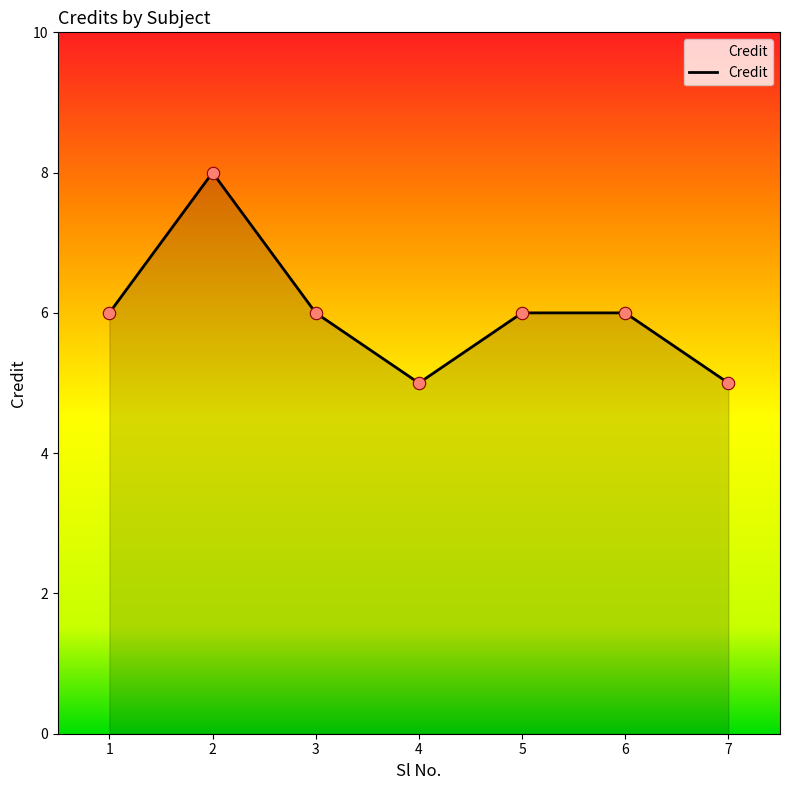

What is the change in value from 6 to 7?

-1